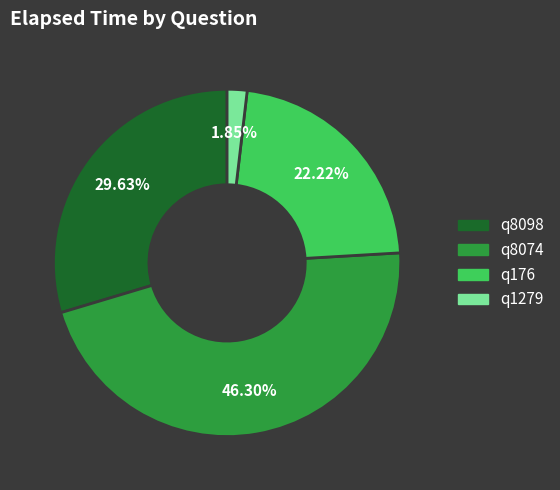

To the nearest percent, what portion does q1279 represent?

2%